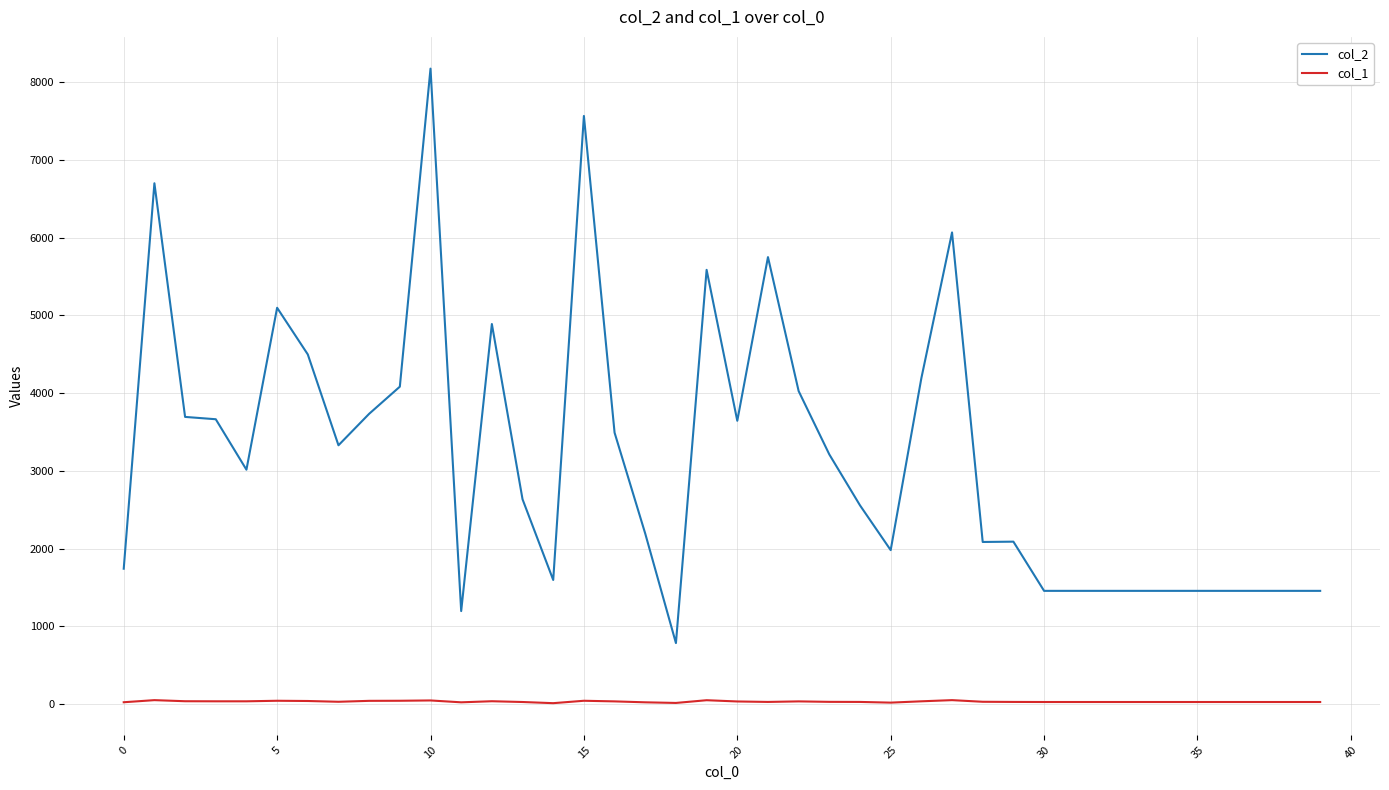

Which series has the largest total across all categories?

col_2